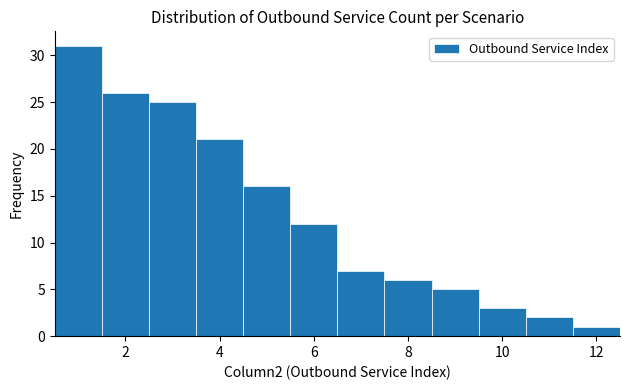

Reading left to right, list every bar in this chart as the range it spans on the x-axis followed by its height. Neither the bar edges nor the heights are printed on the chart, so give them approximately, as read against the axes.

0.5 to 1.5: 31
1.5 to 2.5: 26
2.5 to 3.5: 25
3.5 to 4.5: 21
4.5 to 5.5: 16
5.5 to 6.5: 12
6.5 to 7.5: 7
7.5 to 8.5: 6
8.5 to 9.5: 5
9.5 to 10.5: 3
10.5 to 11.5: 2
11.5 to 12.5: 1